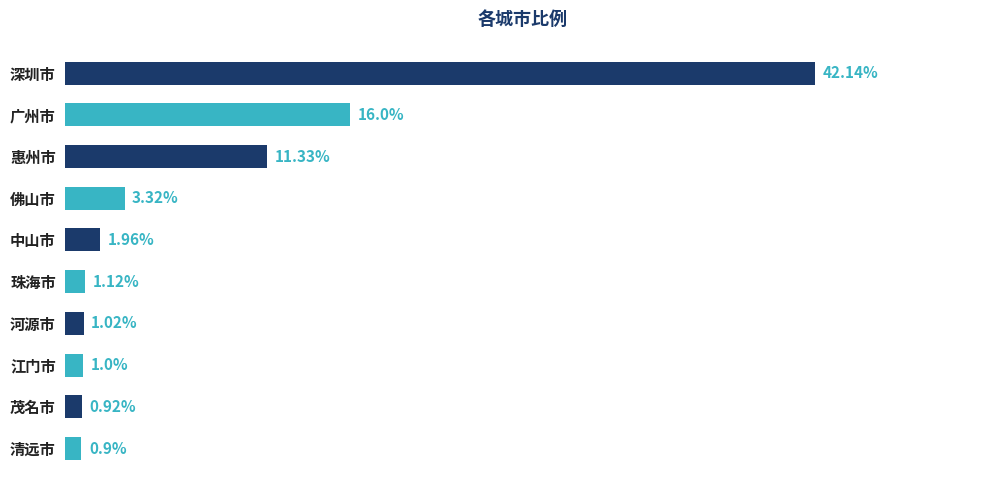

Rank the categories by value from highest to lowest.

深圳市, 广州市, 惠州市, 佛山市, 中山市, 珠海市, 河源市, 江门市, 茂名市, 清远市